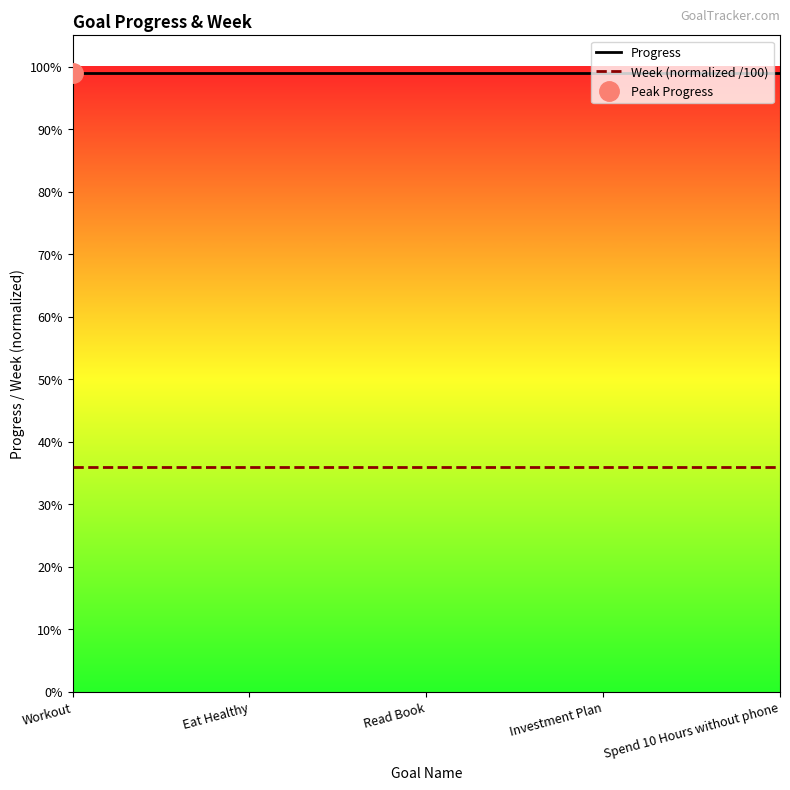

True or false: Progress has a value of 1.0 at Eat Healthy.

True